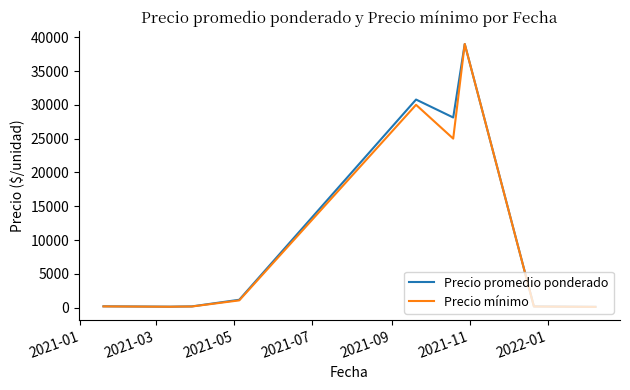

What is the greatest value displayed?

39000.0